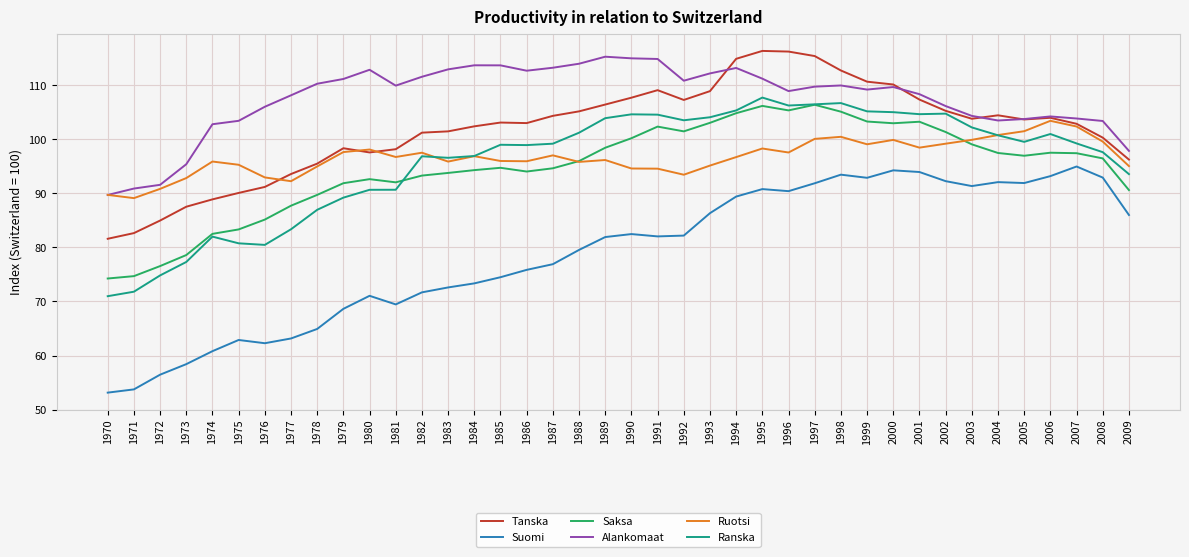

What is the total value across all series at 1970?

459.4